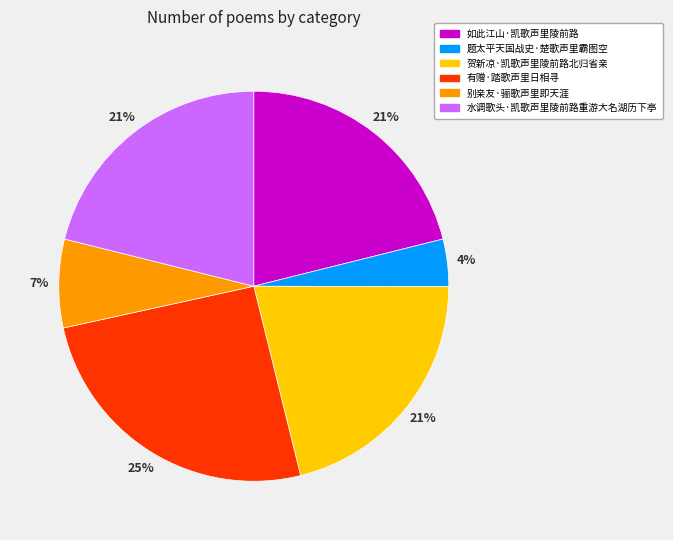

How many slices are in this pie chart?

6